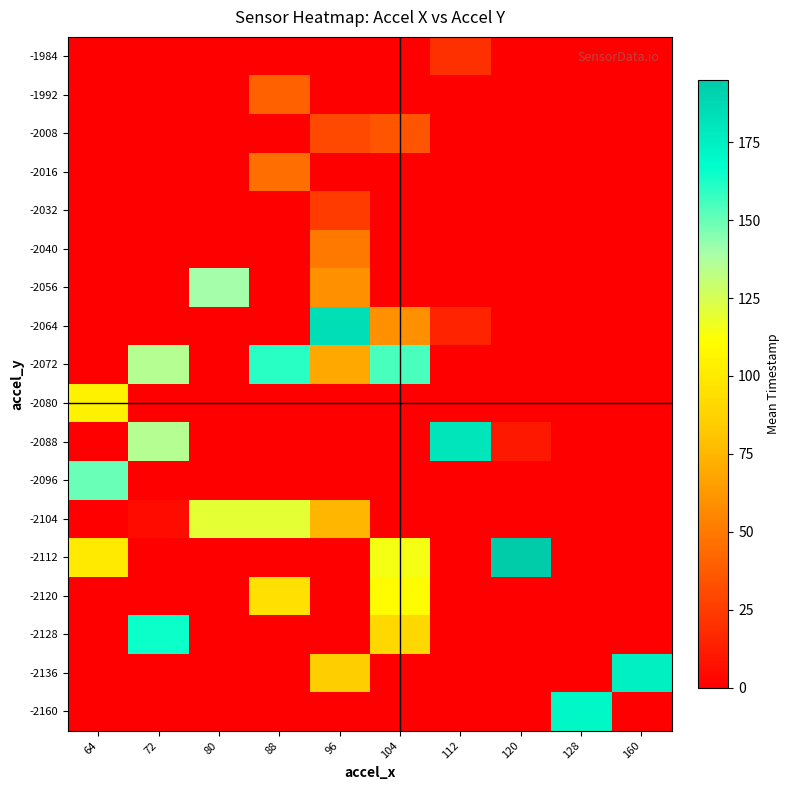

Reading right to left, transcribe all the data shown in this chart.

row_0: 160=0	128=0	120=0	112=20	104=0	96=0	88=0	80=0	72=0	64=0
row_1: 160=0	128=0	120=0	112=0	104=0	96=0	88=40	80=0	72=0	64=0
row_2: 160=0	128=0	120=0	112=0	104=35	96=30	88=0	80=0	72=0	64=0
row_3: 160=0	128=0	120=0	112=0	104=0	96=0	88=45	80=0	72=0	64=0
row_4: 160=0	128=0	120=0	112=0	104=0	96=25	88=0	80=0	72=0	64=0
row_5: 160=0	128=0	120=0	112=0	104=0	96=50	88=0	80=0	72=0	64=0
row_6: 160=0	128=0	120=0	112=0	104=0	96=60	88=0	80=140	72=0	64=0
row_7: 160=0	128=0	120=0	112=15	104=60	96=185	88=0	80=0	72=0	64=0
row_8: 160=0	128=0	120=0	112=0	104=155	96=70	88=160	80=0	72=135	64=0
row_9: 160=0	128=0	120=0	112=0	104=0	96=0	88=0	80=0	72=0	64=105
row_10: 160=0	128=0	120=10	112=180	104=0	96=0	88=0	80=0	72=135	64=0
row_11: 160=0	128=0	120=0	112=0	104=0	96=0	88=0	80=0	72=0	64=150
row_12: 160=0	128=0	120=0	112=0	104=0	96=75	88=120	80=120	72=5	64=0
row_13: 160=0	128=0	120=195	112=0	104=115	96=0	88=0	80=0	72=0	64=100
row_14: 160=0	128=0	120=0	112=0	104=110	96=0	88=95	80=0	72=0	64=0
row_15: 160=0	128=0	120=0	112=0	104=90	96=0	88=0	80=0	72=165	64=0
row_16: 160=175	128=0	120=0	112=0	104=0	96=85	88=0	80=0	72=0	64=0
row_17: 160=0	128=170	120=0	112=0	104=0	96=0	88=0	80=0	72=0	64=0